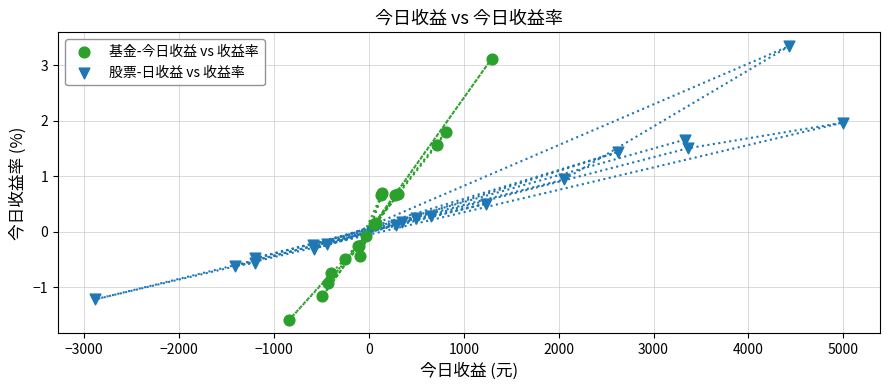

Which series contains the lowest Y value?

基金-今日收益 vs 收益率